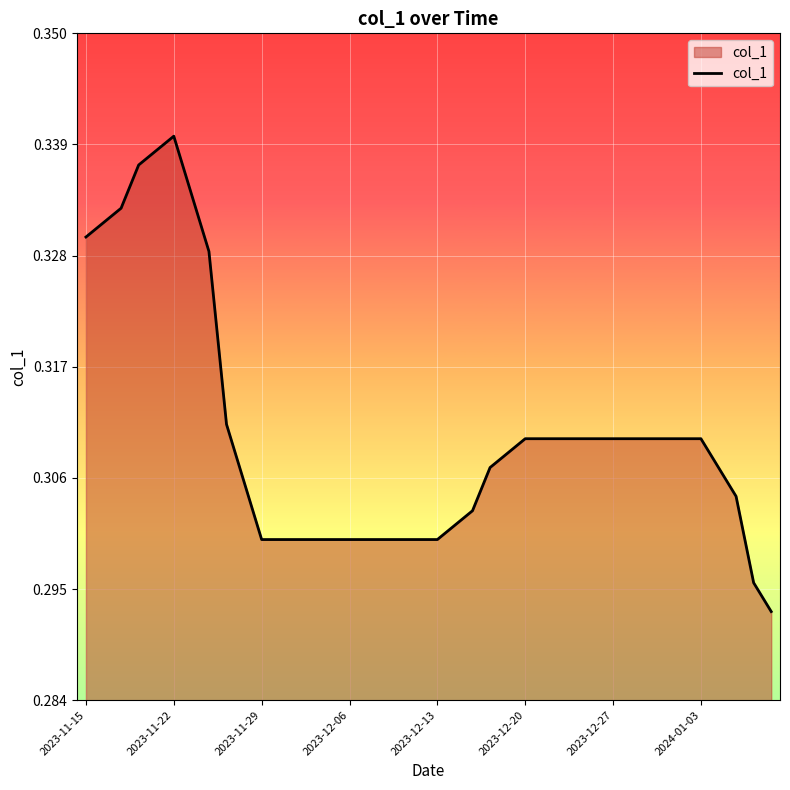

Which label corresponds to the largest value in the chart?

2023-11-22